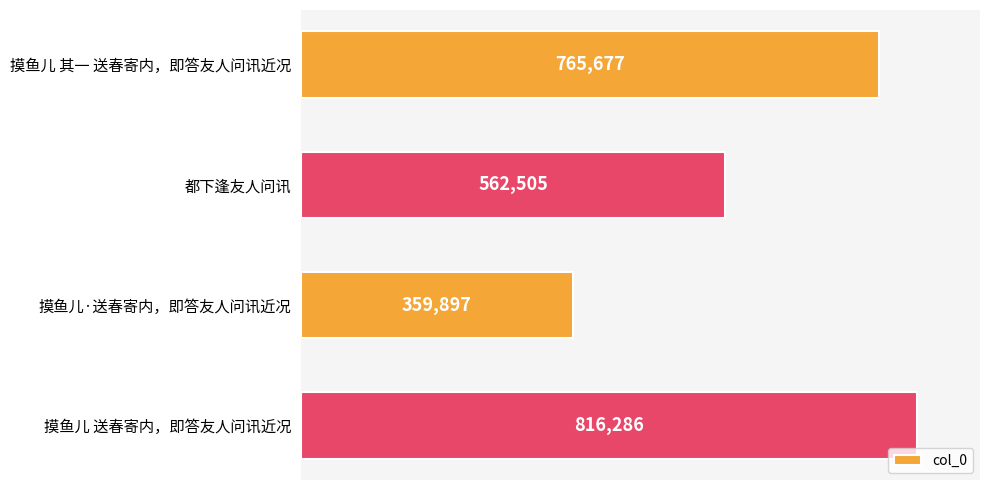

True or false: the data shows 816286 at 摸鱼儿 送春寄内，即答友人问讯近况.

True